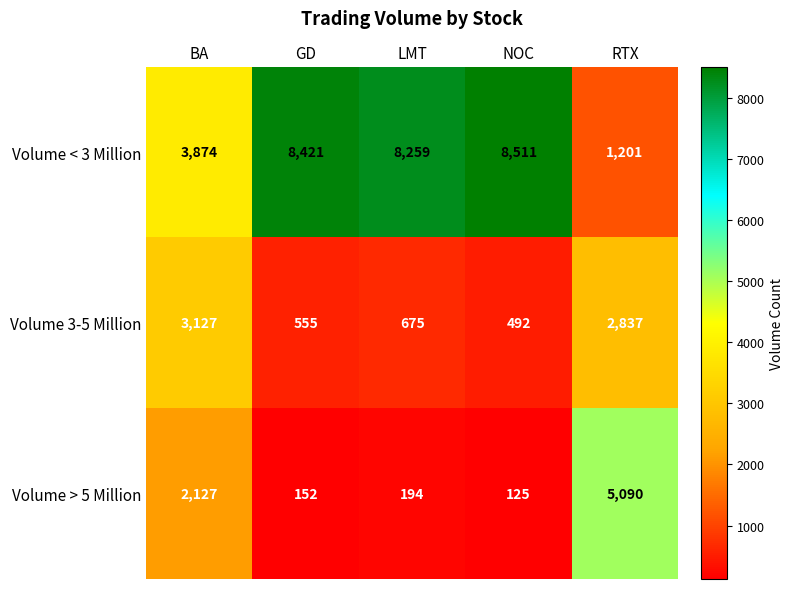

What is the difference between the second highest and minimum values in the Volume 3-5 Million series?

2345